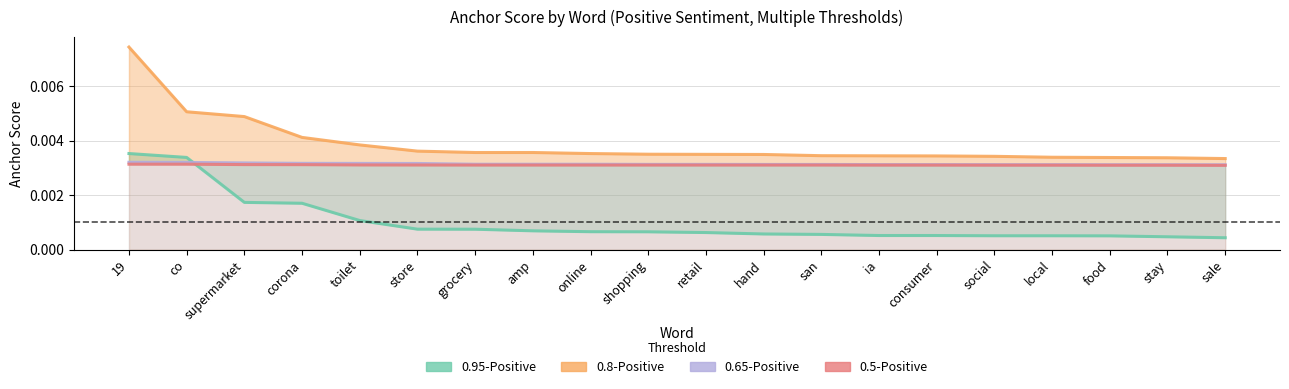

What is the label of the 16th point from the left?

social